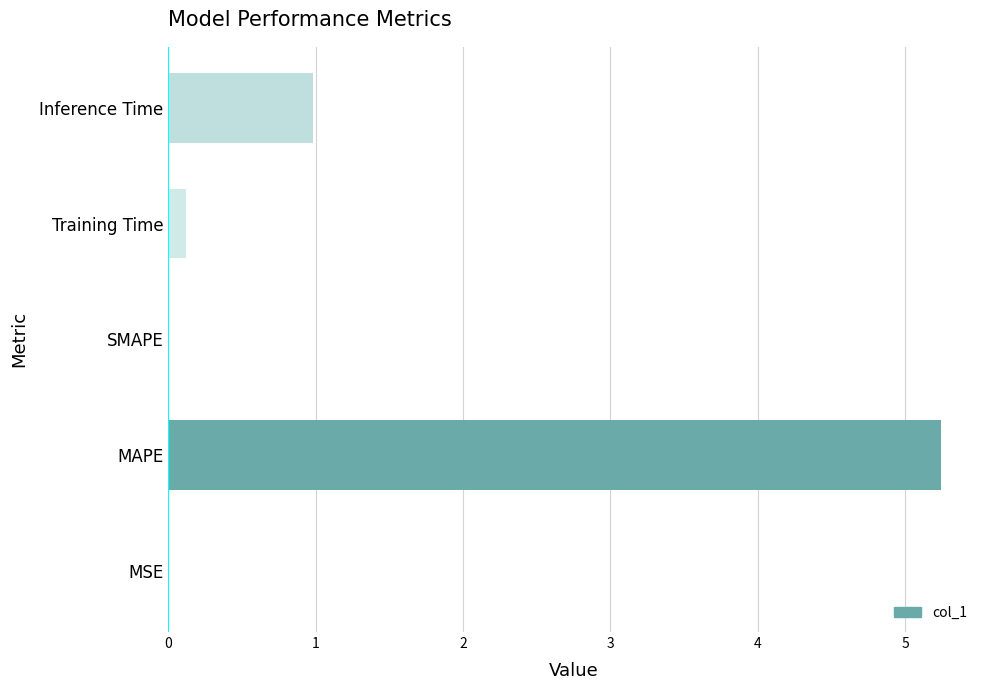

What is the maximum value shown in the chart?

5.2